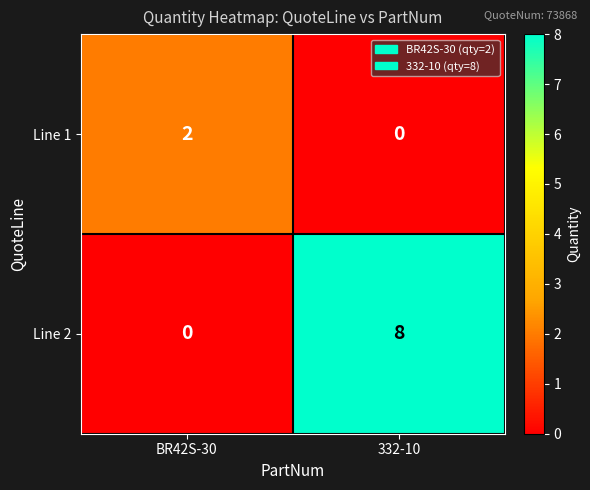

What is the total value across all series at 332-10?

8